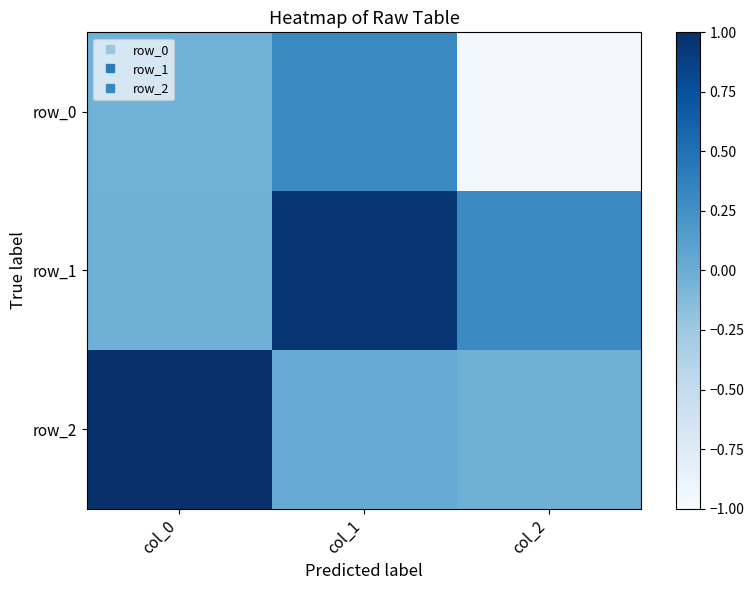

Rank the categories by row_0 value from highest to lowest.

col_1, col_0, col_2